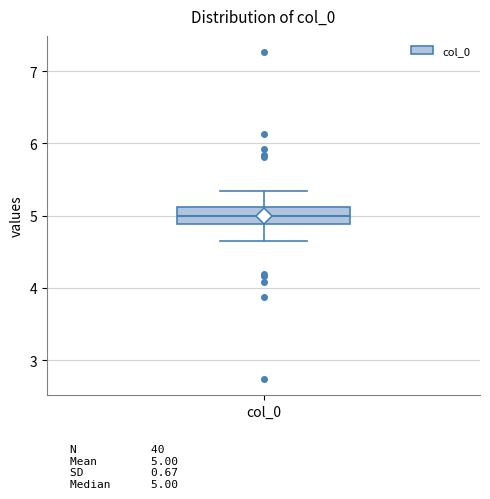

Where is the upper edge of the box for col_0 on the y-axis? The values are not printed on the chart, so give them approximately, as read against the axis.

5.1